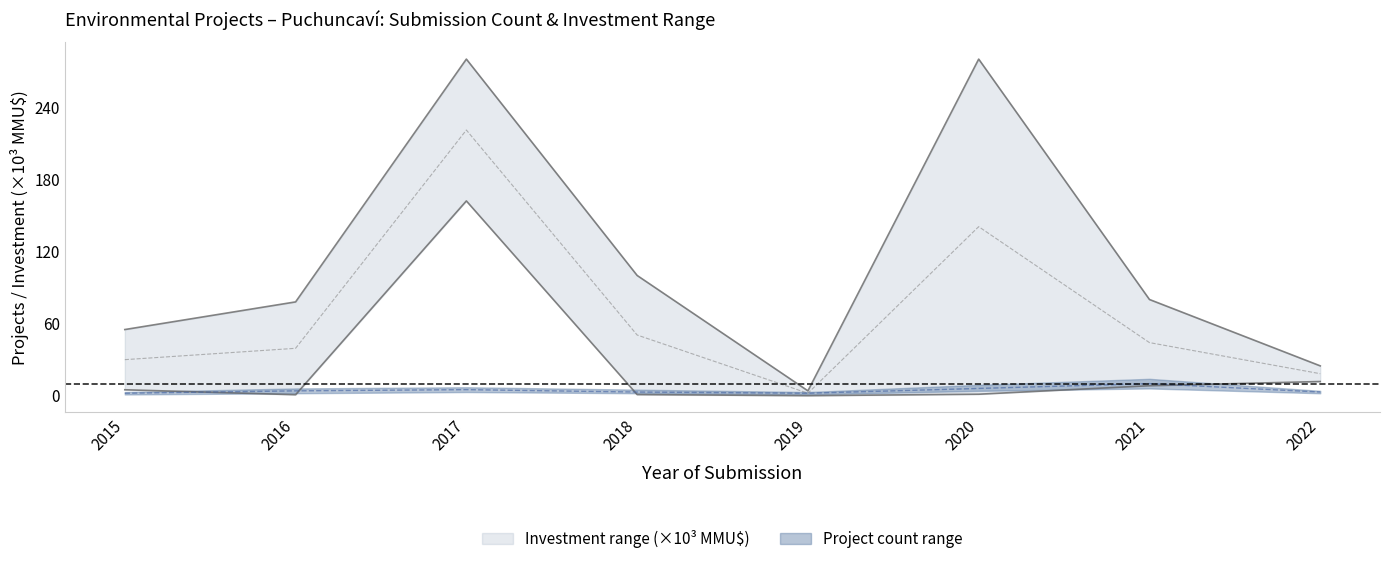

At which category does the chart reach its peak across all series?

2017